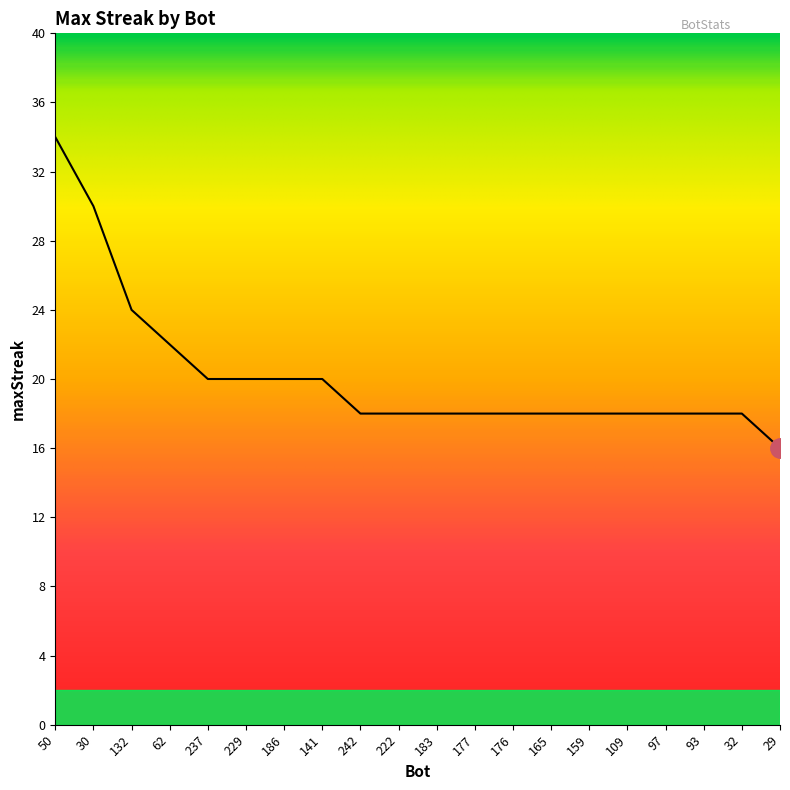

At which label does the data first exceed 18?

50